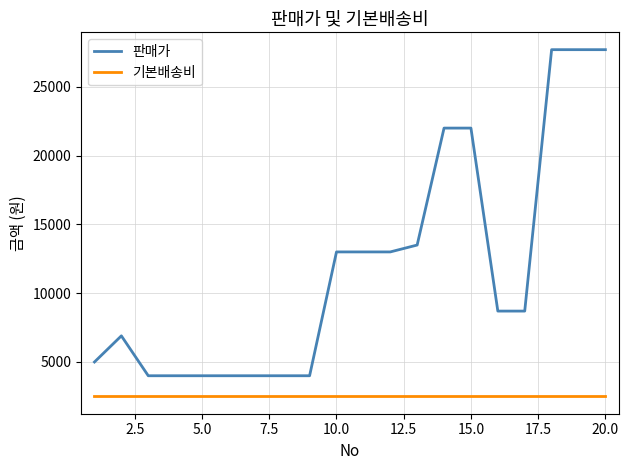

Rank the series by their maximum value, from lowest to highest.

기본배송비, 판매가